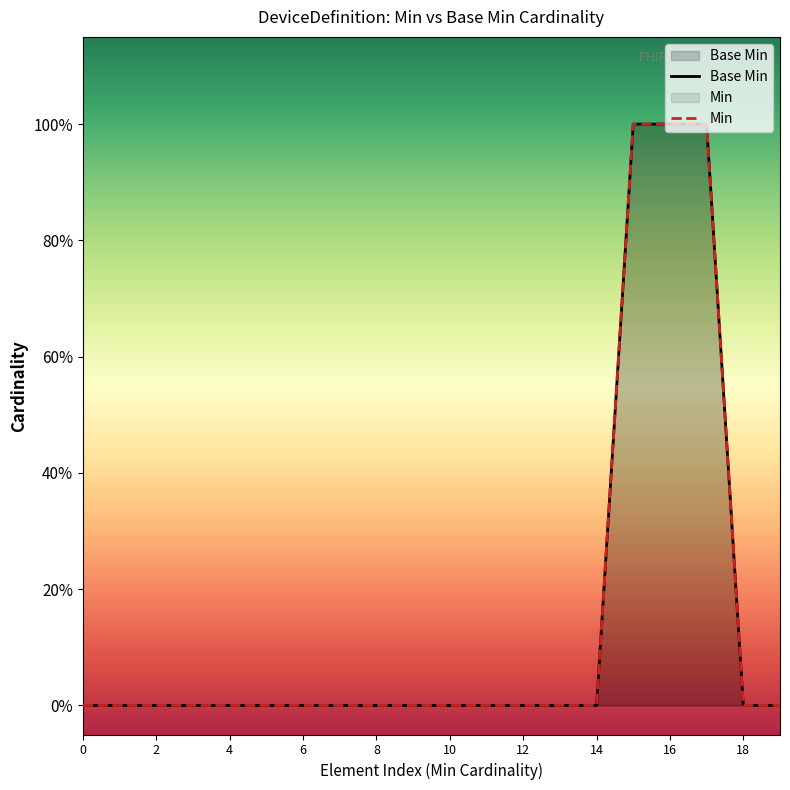

Which series has the largest total across all categories?

Base Min